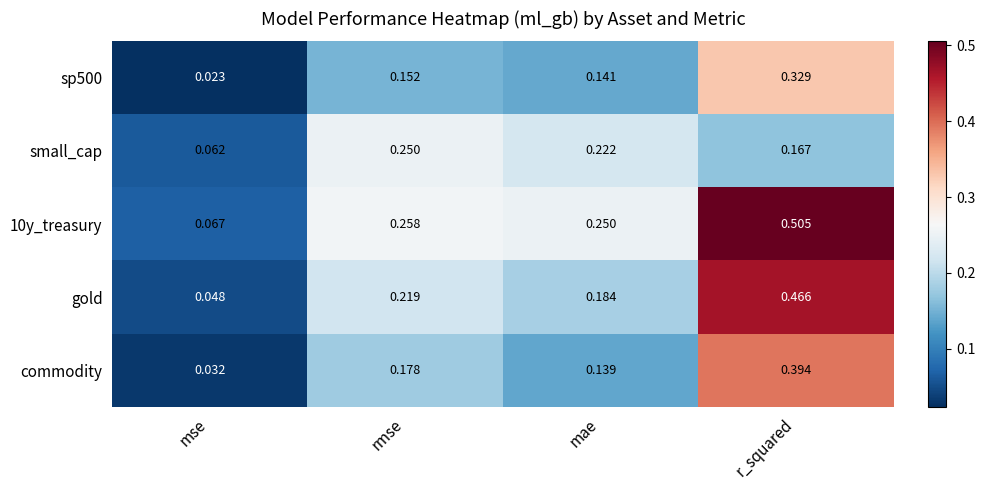

List the labels in order of 10y_treasury value, smallest first.

mse, mae, rmse, r_squared